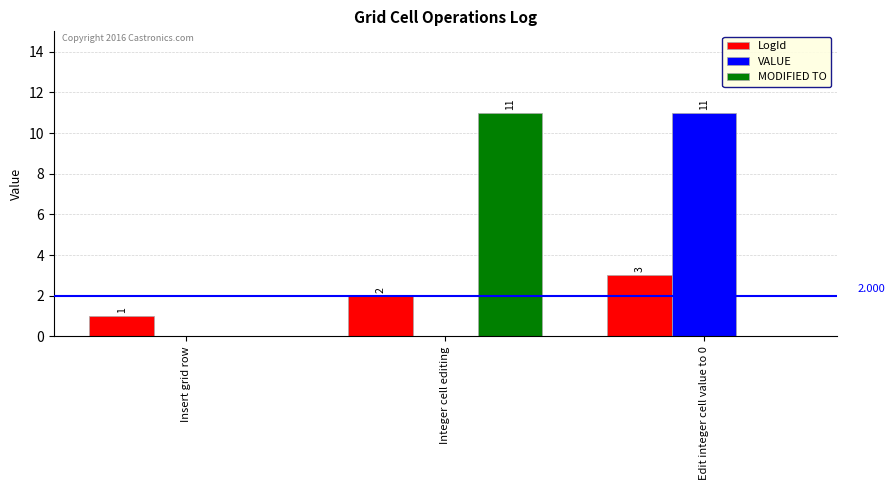

What is the sum of the MODIFIED TO values at Edit integer cell value to 0 and Integer cell editing?

11